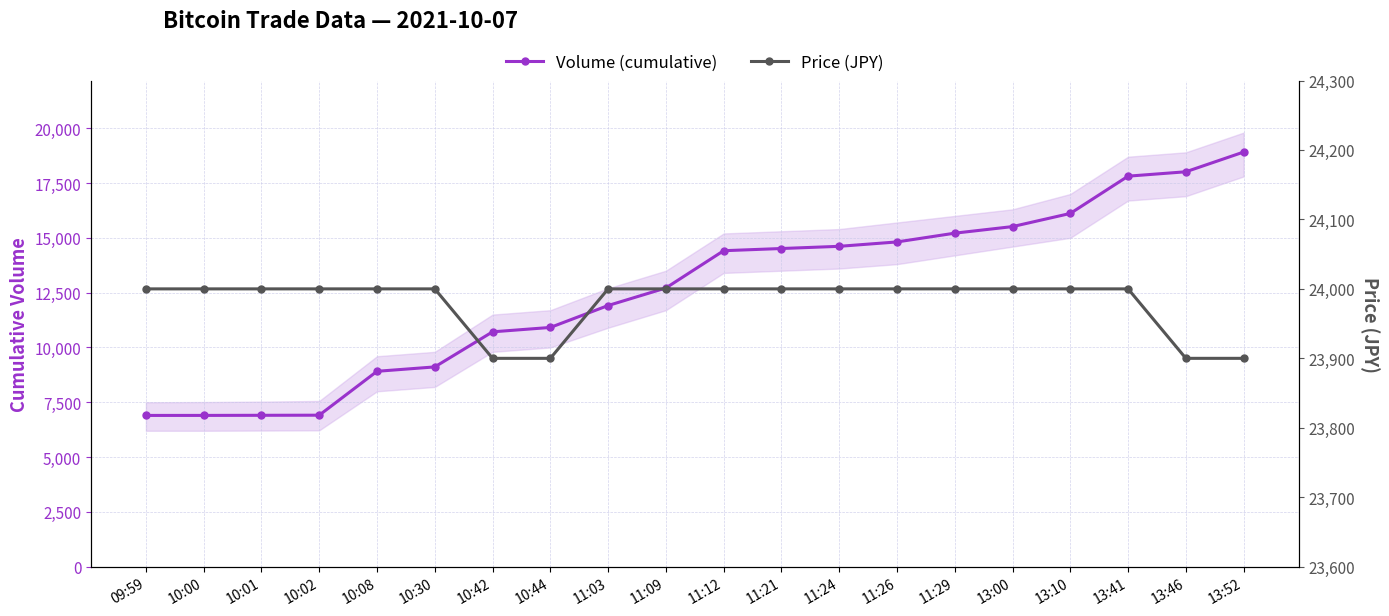

Rank the categories by Price (JPY) value from highest to lowest.

09:59, 10:00, 10:01, 10:02, 10:08, 10:30, 11:03, 11:09, 11:12, 11:21, 11:24, 11:26, 11:29, 13:00, 13:10, 13:41, 10:42, 10:44, 13:46, 13:52